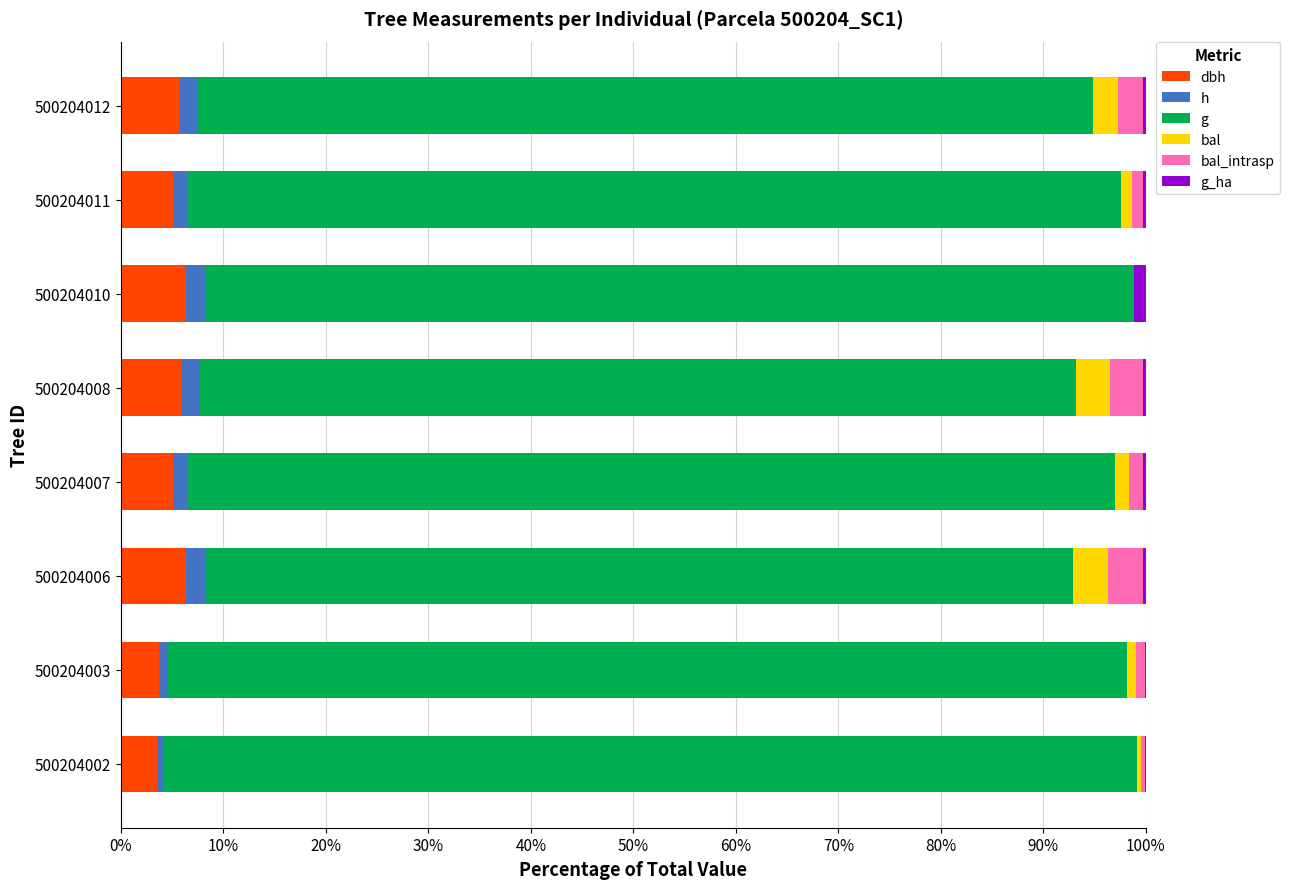

What are all the series names shown in the legend?

dbh, h, g, bal, bal_intrasp, g_ha